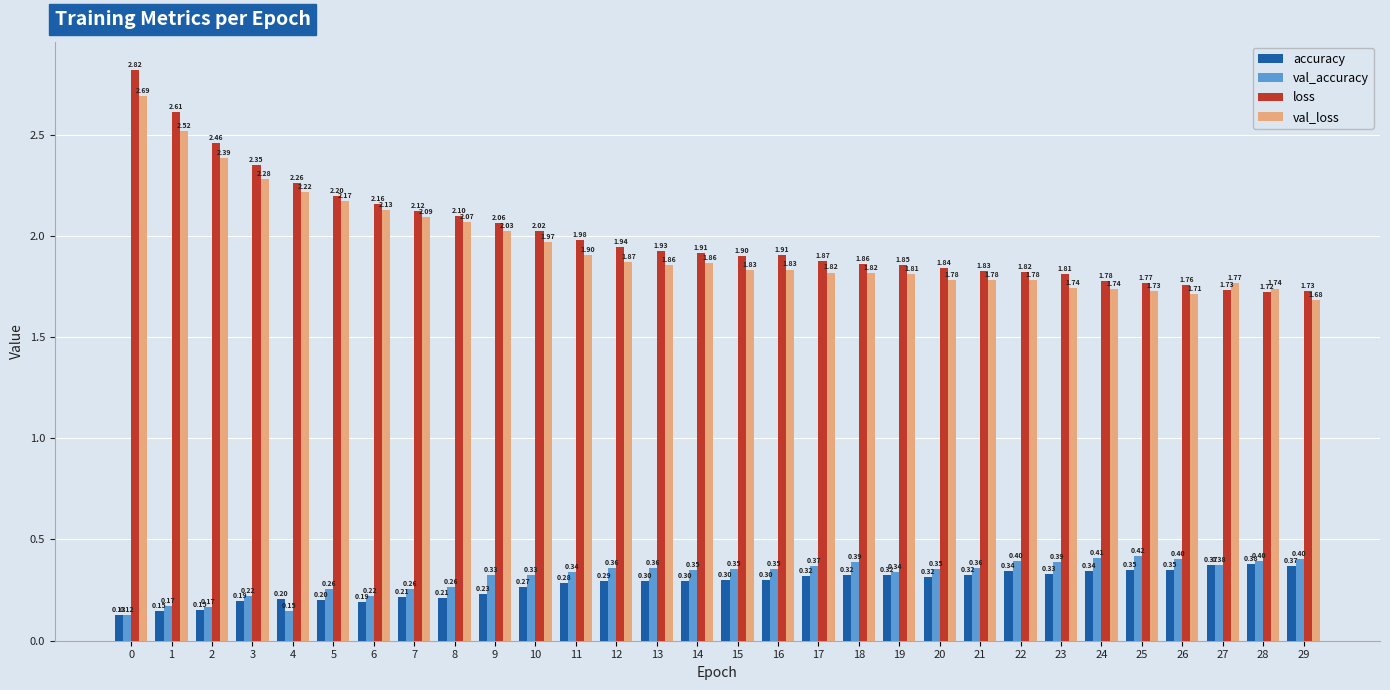

What is the sum of the loss values at 29 and 0?

4.5